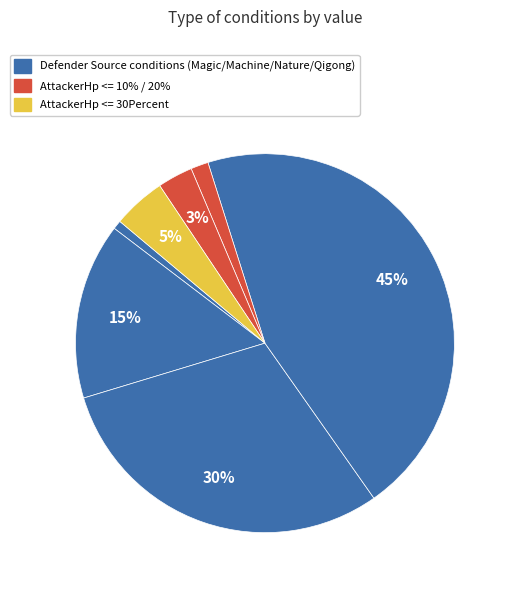

Count the number of slices in the pie.

7